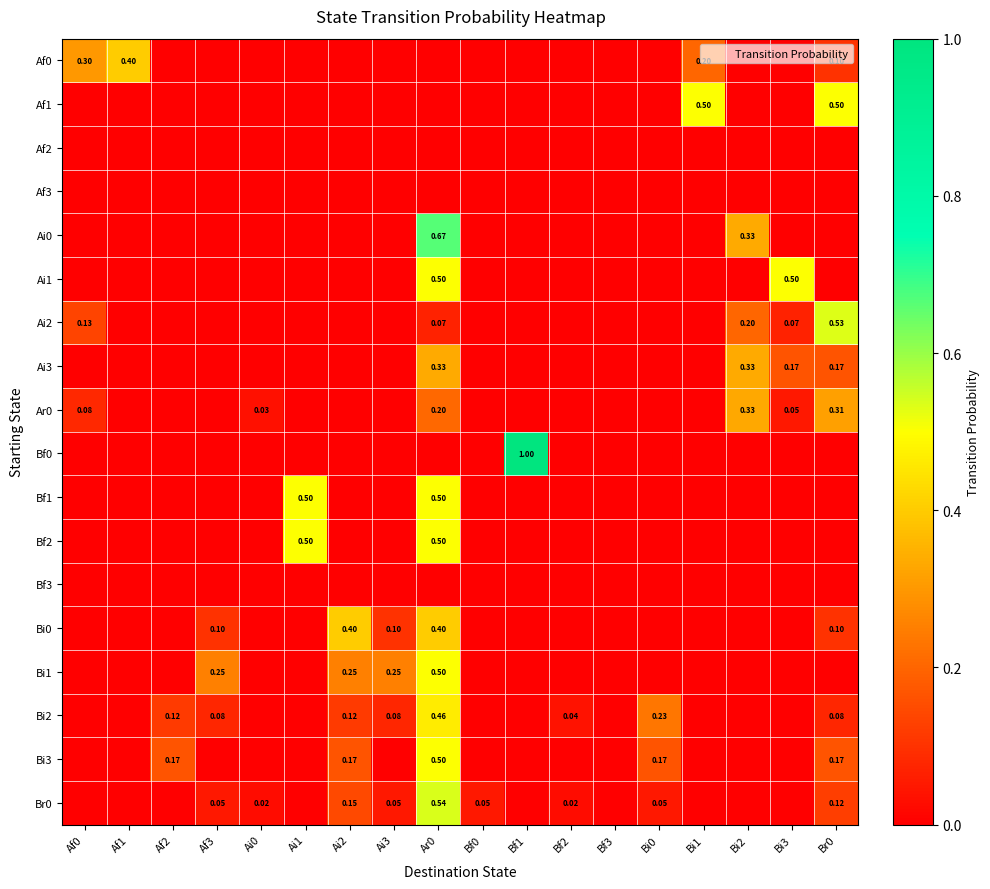

What is the greatest value displayed?

1.0